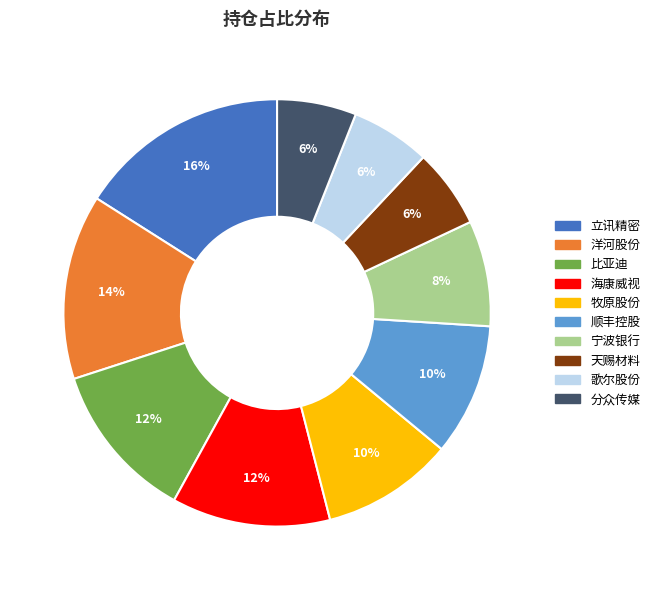

Count the number of slices in the pie.

10